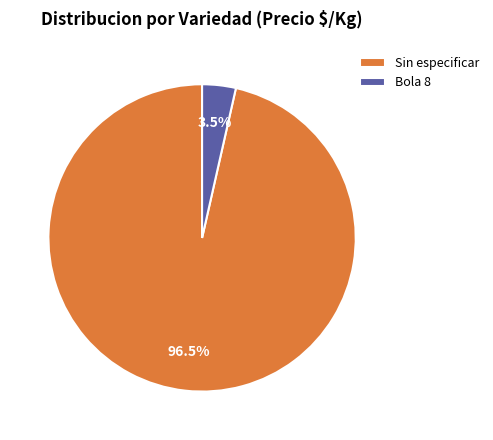

Which has a higher value, Sin especificar or Bola 8?

Sin especificar